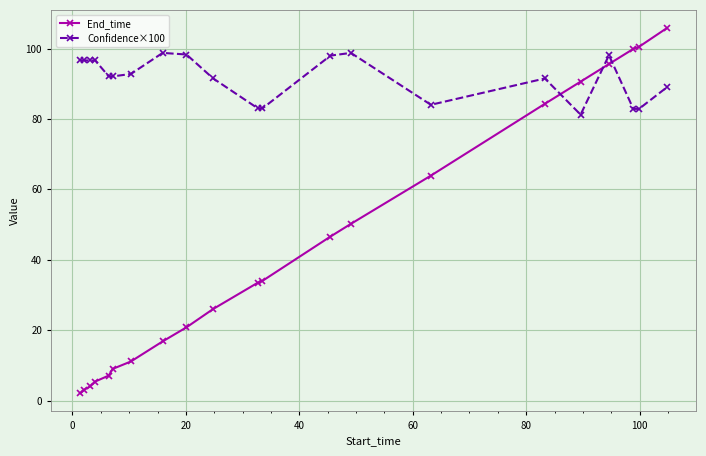

What is the value of the End_time point at the 19th from the left?

99.9